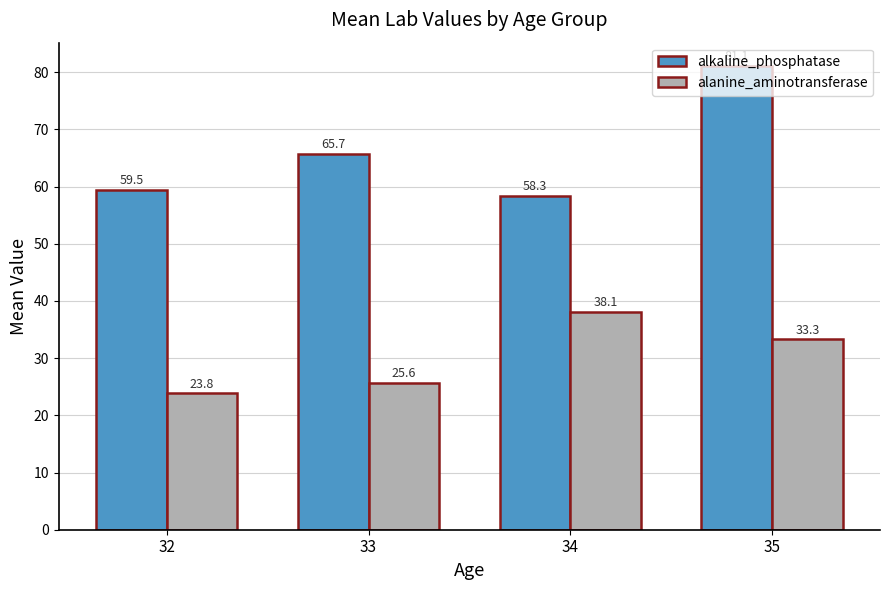

What is the sum of the alanine_aminotransferase values at 35 and 32?

57.1